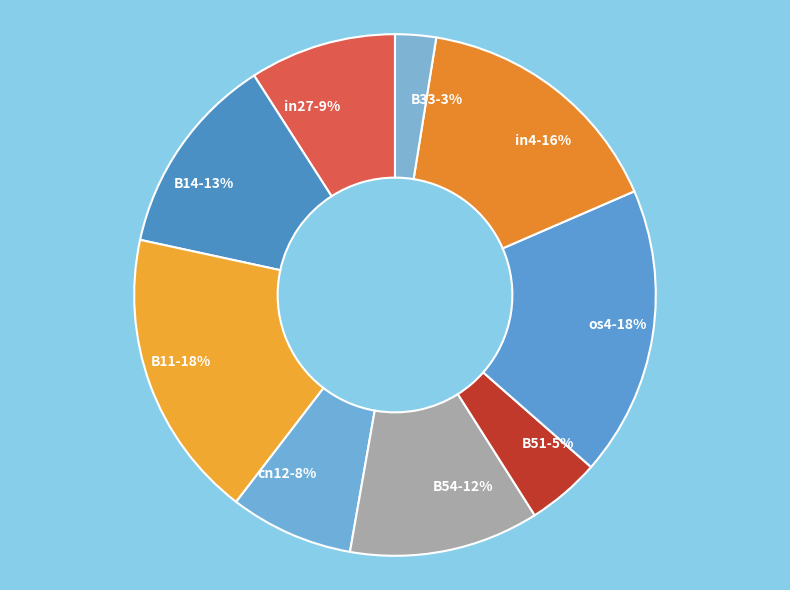

Is it true that B11 is 12% of the pie?

False